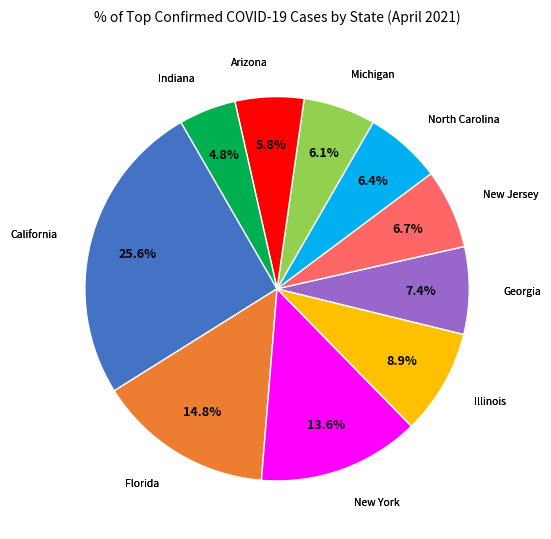

To the nearest percent, what is the average slice percentage?

10%